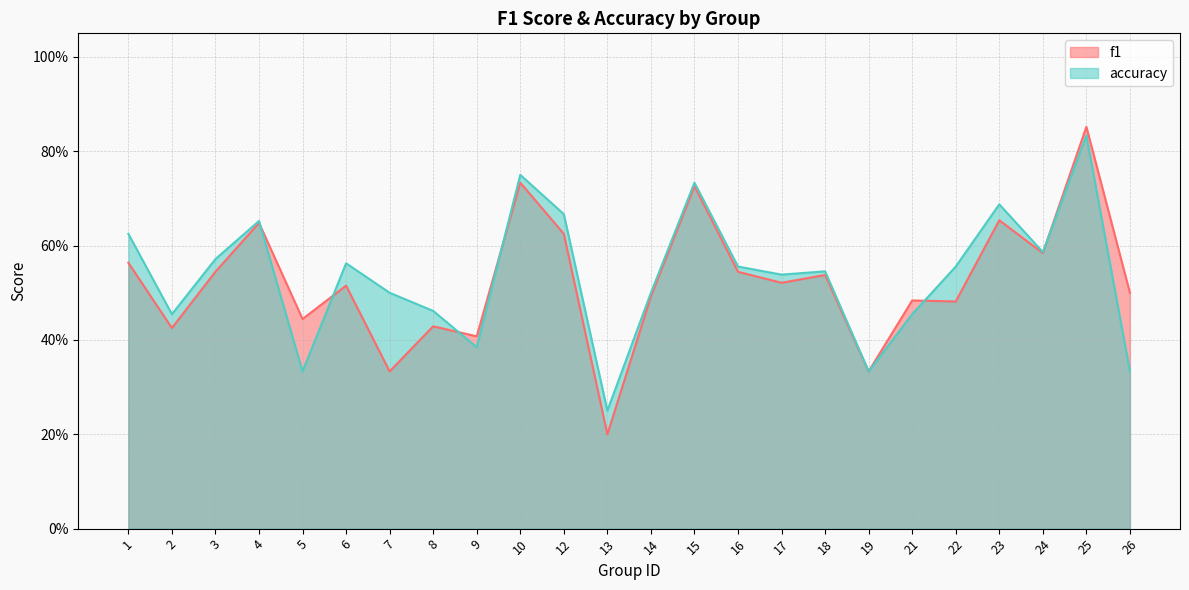

What is the value of the accuracy point at the 9th from the left?

0.4